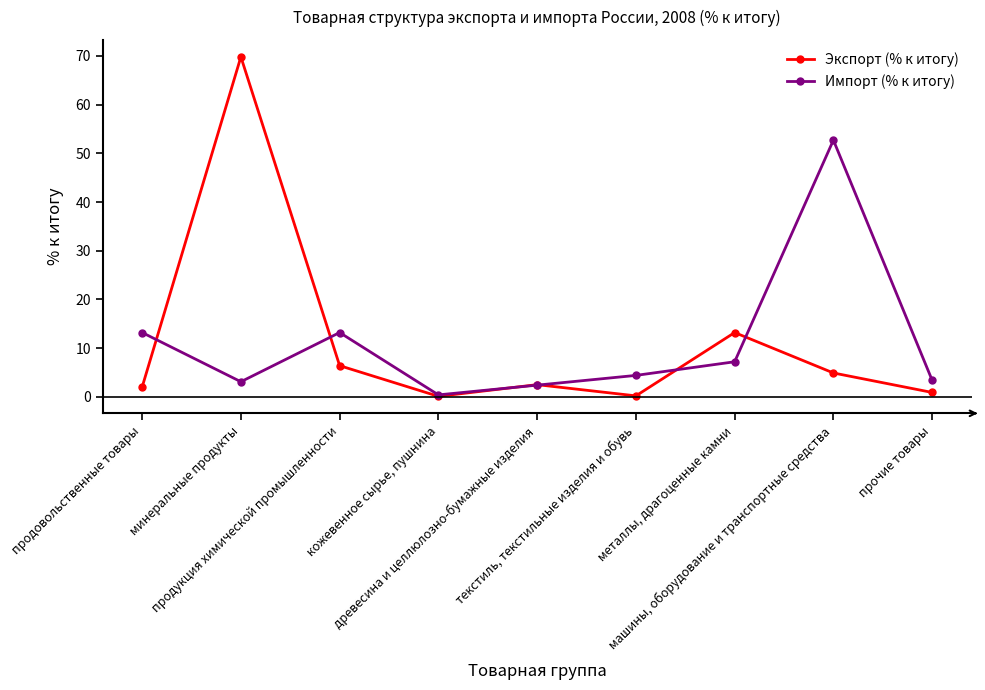

In Экспорт (% к итогу), how many points are higher than both neighbors (excluding endpoints)?

3